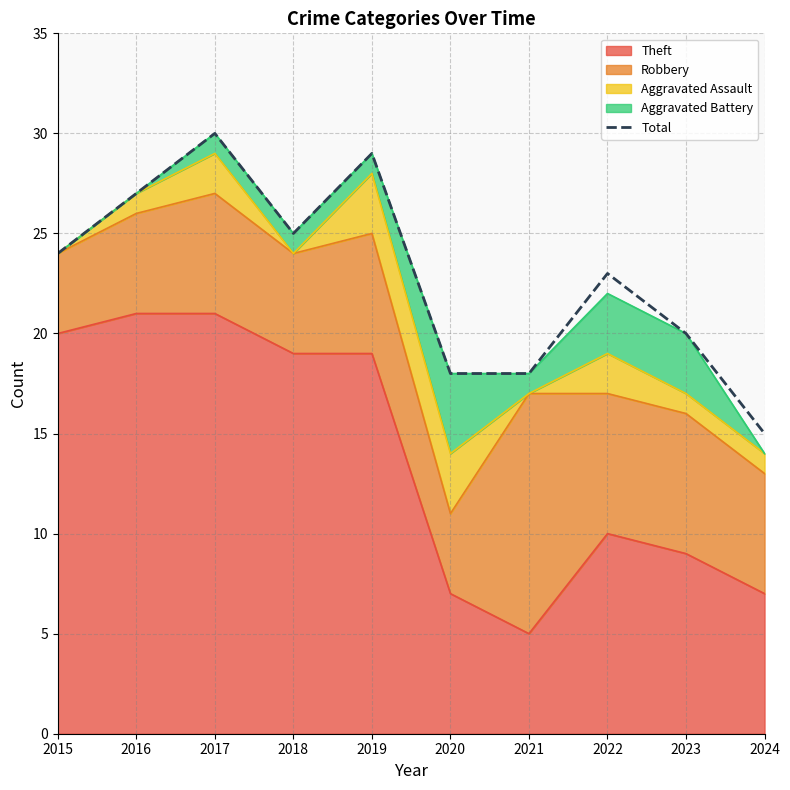

Which category has the lowest value across all series?

2024